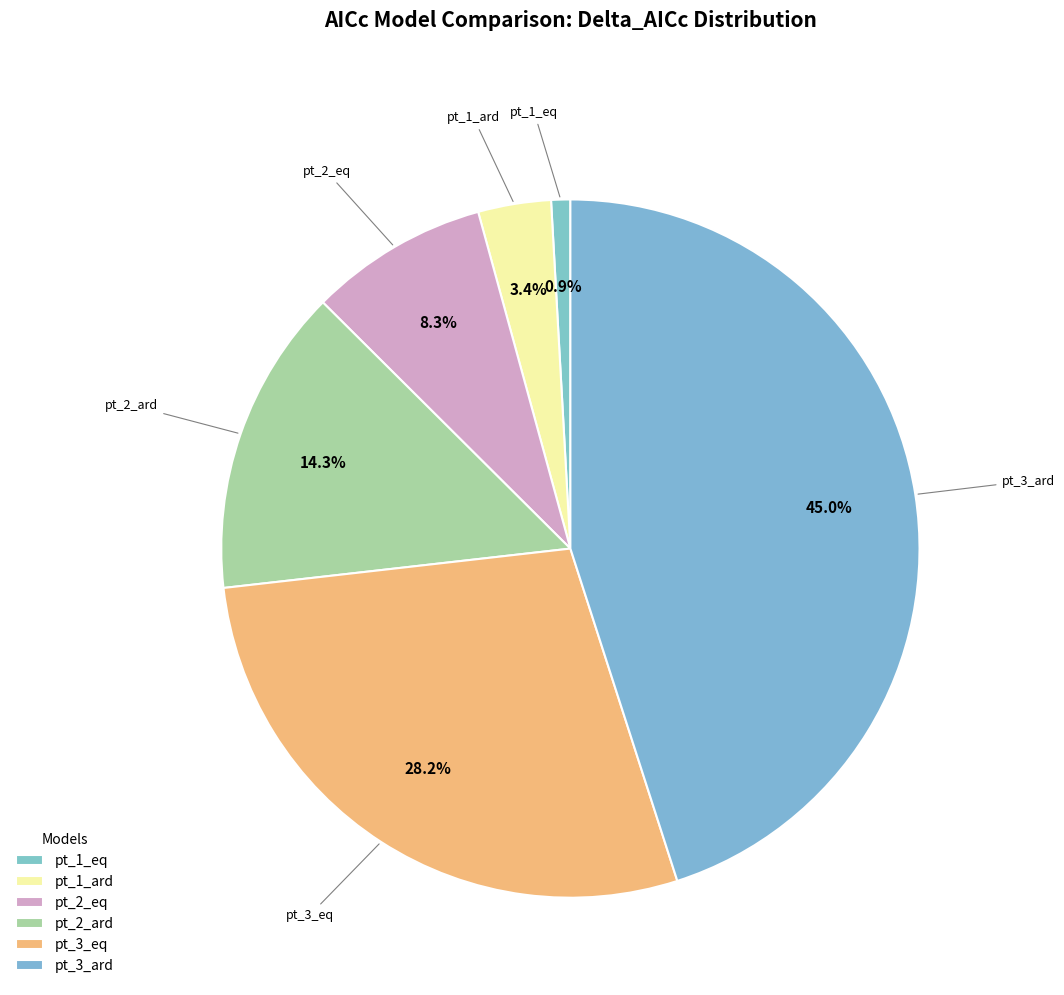

Rank the categories by value from highest to lowest.

pt_3_ard, pt_3_eq, pt_2_ard, pt_2_eq, pt_1_ard, pt_1_eq